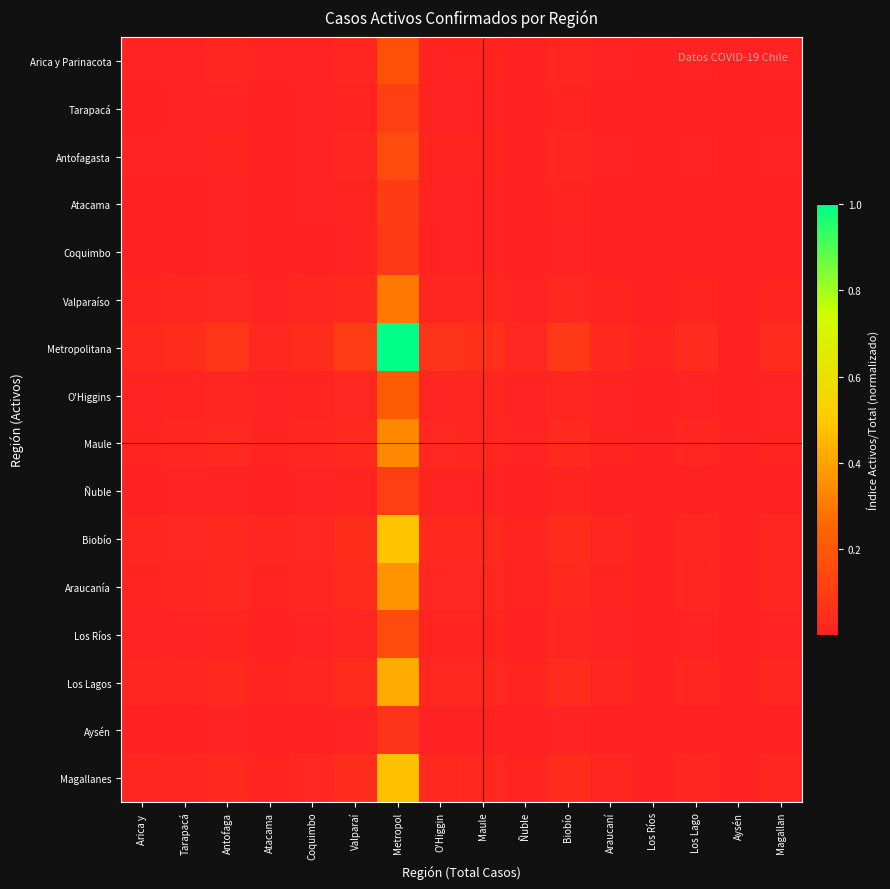

Reading left to right, extract all data points from this chart.

Arica y Parinacota: Arica y =0.0	Tarapacá=0.0	Antofaga=0.0	Atacama=0.0	Coquimbo=0.0	Valparaí=0.0	Metropol=0.2	O'Higgin=0.0	Maule=0.0	Ñuble=0.0	Biobío=0.0	Araucaní=0.0	Los Ríos=0.0	Los Lago=0.0	Aysén=0.0	Magallan=0.0
Tarapacá: Arica y =0.0	Tarapacá=0.0	Antofaga=0.0	Atacama=0.0	Coquimbo=0.0	Valparaí=0.0	Metropol=0.1	O'Higgin=0.0	Maule=0.0	Ñuble=0.0	Biobío=0.0	Araucaní=0.0	Los Ríos=0.0	Los Lago=0.0	Aysén=0.0	Magallan=0.0
Antofagasta: Arica y =0.0	Tarapacá=0.0	Antofaga=0.0	Atacama=0.0	Coquimbo=0.0	Valparaí=0.0	Metropol=0.2	O'Higgin=0.0	Maule=0.0	Ñuble=0.0	Biobío=0.0	Araucaní=0.0	Los Ríos=0.0	Los Lago=0.0	Aysén=0.0	Magallan=0.0
Atacama: Arica y =0.0	Tarapacá=0.0	Antofaga=0.0	Atacama=0.0	Coquimbo=0.0	Valparaí=0.0	Metropol=0.1	O'Higgin=0.0	Maule=0.0	Ñuble=0.0	Biobío=0.0	Araucaní=0.0	Los Ríos=0.0	Los Lago=0.0	Aysén=0.0	Magallan=0.0
Coquimbo: Arica y =0.0	Tarapacá=0.0	Antofaga=0.0	Atacama=0.0	Coquimbo=0.0	Valparaí=0.0	Metropol=0.1	O'Higgin=0.0	Maule=0.0	Ñuble=0.0	Biobío=0.0	Araucaní=0.0	Los Ríos=0.0	Los Lago=0.0	Aysén=0.0	Magallan=0.0
Valparaíso: Arica y =0.0	Tarapacá=0.0	Antofaga=0.0	Atacama=0.0	Coquimbo=0.0	Valparaí=0.0	Metropol=0.3	O'Higgin=0.0	Maule=0.0	Ñuble=0.0	Biobío=0.0	Araucaní=0.0	Los Ríos=0.0	Los Lago=0.0	Aysén=0.0	Magallan=0.0
Metropolitana: Arica y =0.0	Tarapacá=0.0	Antofaga=0.1	Atacama=0.0	Coquimbo=0.0	Valparaí=0.1	Metropol=1.0	O'Higgin=0.1	Maule=0.1	Ñuble=0.0	Biobío=0.1	Araucaní=0.0	Los Ríos=0.0	Los Lago=0.0	Aysén=0.0	Magallan=0.0
O'Higgins: Arica y =0.0	Tarapacá=0.0	Antofaga=0.0	Atacama=0.0	Coquimbo=0.0	Valparaí=0.0	Metropol=0.2	O'Higgin=0.0	Maule=0.0	Ñuble=0.0	Biobío=0.0	Araucaní=0.0	Los Ríos=0.0	Los Lago=0.0	Aysén=0.0	Magallan=0.0
Maule: Arica y =0.0	Tarapacá=0.0	Antofaga=0.0	Atacama=0.0	Coquimbo=0.0	Valparaí=0.0	Metropol=0.3	O'Higgin=0.0	Maule=0.0	Ñuble=0.0	Biobío=0.0	Araucaní=0.0	Los Ríos=0.0	Los Lago=0.0	Aysén=0.0	Magallan=0.0
Ñuble: Arica y =0.0	Tarapacá=0.0	Antofaga=0.0	Atacama=0.0	Coquimbo=0.0	Valparaí=0.0	Metropol=0.1	O'Higgin=0.0	Maule=0.0	Ñuble=0.0	Biobío=0.0	Araucaní=0.0	Los Ríos=0.0	Los Lago=0.0	Aysén=0.0	Magallan=0.0
Biobío: Arica y =0.0	Tarapacá=0.0	Antofaga=0.0	Atacama=0.0	Coquimbo=0.0	Valparaí=0.0	Metropol=0.5	O'Higgin=0.0	Maule=0.0	Ñuble=0.0	Biobío=0.0	Araucaní=0.0	Los Ríos=0.0	Los Lago=0.0	Aysén=0.0	Magallan=0.0
Araucanía: Arica y =0.0	Tarapacá=0.0	Antofaga=0.0	Atacama=0.0	Coquimbo=0.0	Valparaí=0.0	Metropol=0.4	O'Higgin=0.0	Maule=0.0	Ñuble=0.0	Biobío=0.0	Araucaní=0.0	Los Ríos=0.0	Los Lago=0.0	Aysén=0.0	Magallan=0.0
Los Ríos: Arica y =0.0	Tarapacá=0.0	Antofaga=0.0	Atacama=0.0	Coquimbo=0.0	Valparaí=0.0	Metropol=0.2	O'Higgin=0.0	Maule=0.0	Ñuble=0.0	Biobío=0.0	Araucaní=0.0	Los Ríos=0.0	Los Lago=0.0	Aysén=0.0	Magallan=0.0
Los Lagos: Arica y =0.0	Tarapacá=0.0	Antofaga=0.0	Atacama=0.0	Coquimbo=0.0	Valparaí=0.0	Metropol=0.4	O'Higgin=0.0	Maule=0.0	Ñuble=0.0	Biobío=0.0	Araucaní=0.0	Los Ríos=0.0	Los Lago=0.0	Aysén=0.0	Magallan=0.0
Aysén: Arica y =0.0	Tarapacá=0.0	Antofaga=0.0	Atacama=0.0	Coquimbo=0.0	Valparaí=0.0	Metropol=0.1	O'Higgin=0.0	Maule=0.0	Ñuble=0.0	Biobío=0.0	Araucaní=0.0	Los Ríos=0.0	Los Lago=0.0	Aysén=0.0	Magallan=0.0
Magallanes: Arica y =0.0	Tarapacá=0.0	Antofaga=0.0	Atacama=0.0	Coquimbo=0.0	Valparaí=0.0	Metropol=0.5	O'Higgin=0.0	Maule=0.0	Ñuble=0.0	Biobío=0.0	Araucaní=0.0	Los Ríos=0.0	Los Lago=0.0	Aysén=0.0	Magallan=0.0